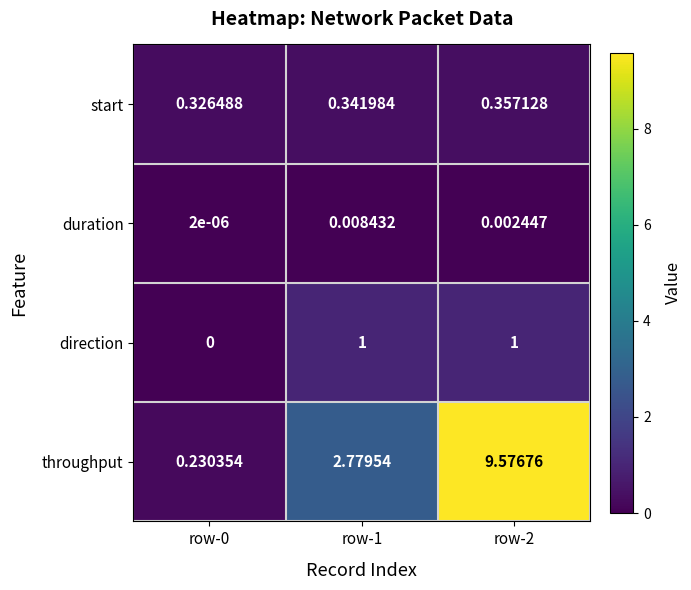

At row-2, list the series in order from largest to smallest.

throughput, direction, start, duration